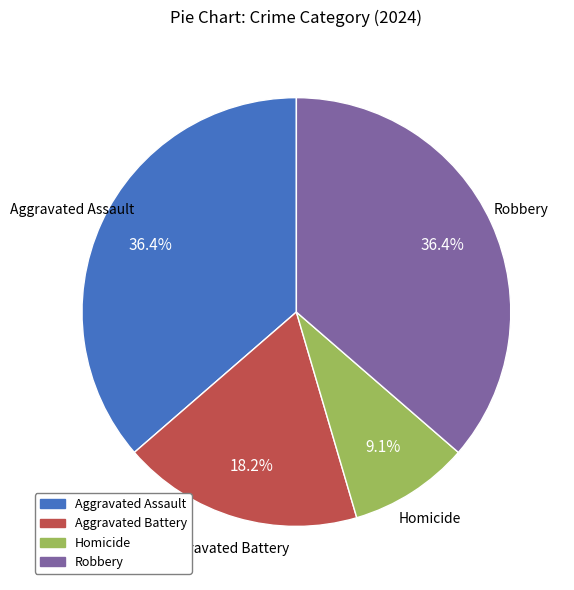

Between Homicide and Aggravated Battery, which is larger?

Aggravated Battery